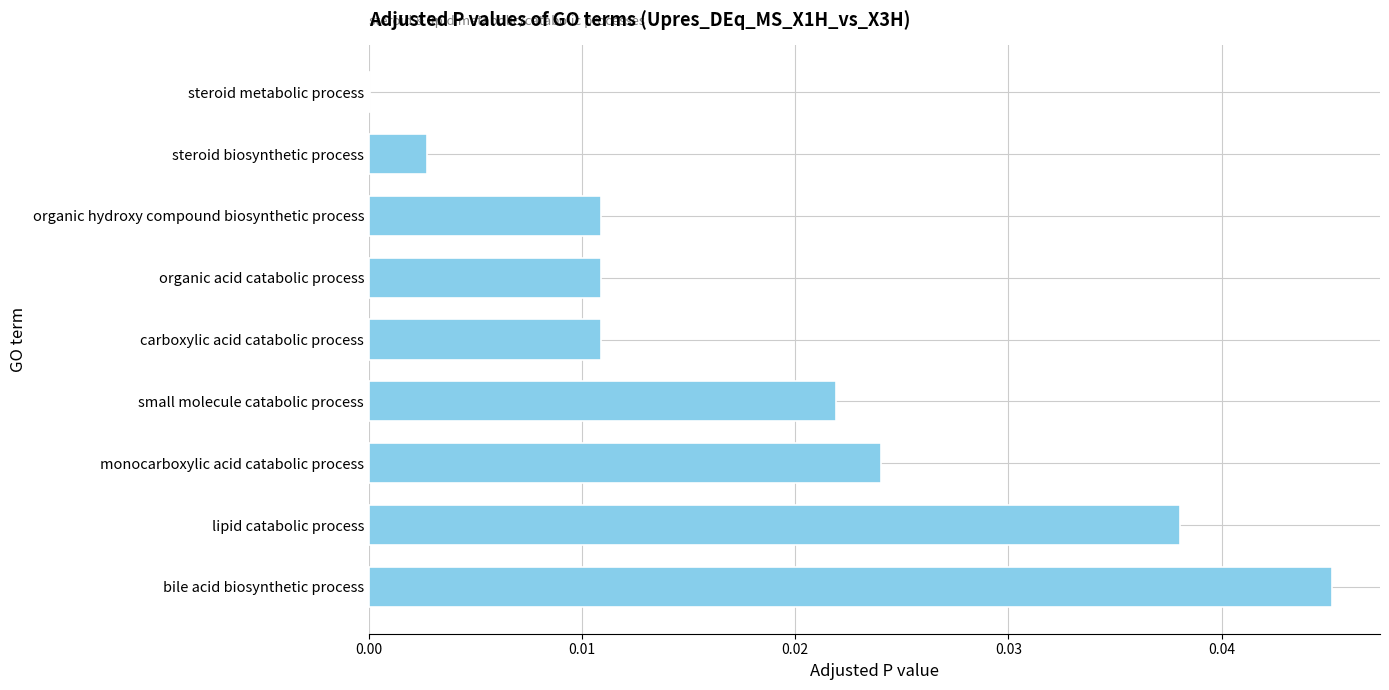

At which category does the chart reach its peak across all series?

bile acid biosynthetic process